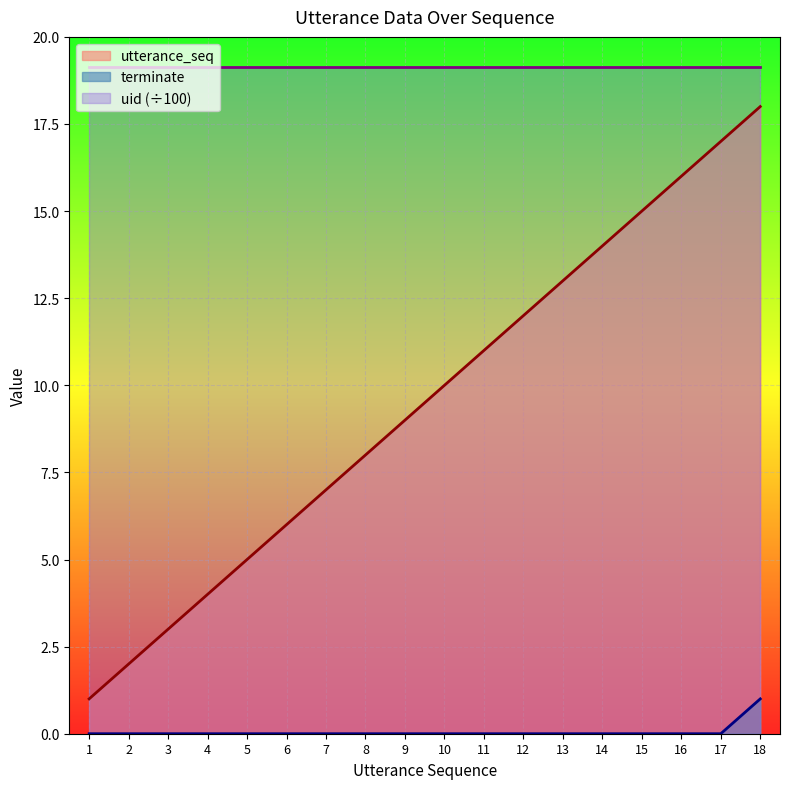

The value of utterance_seq at 5 is 5. True or false?

True